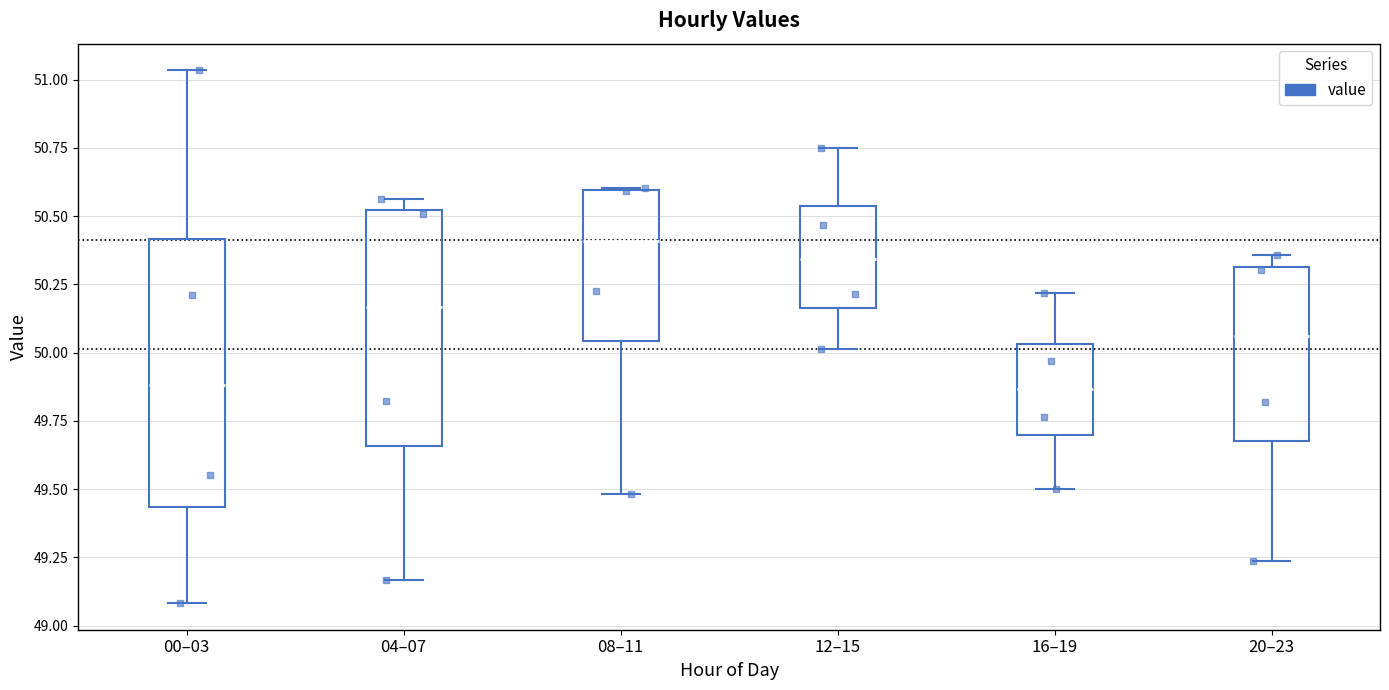

Which box has the highest median line?

08–11